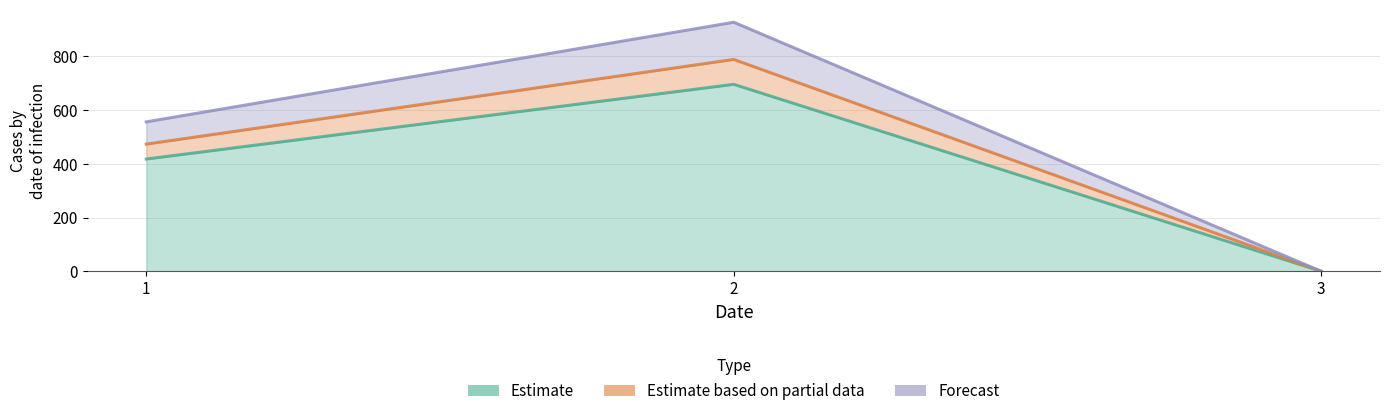

Is it true that Estimate based on partial data equals 562.7 at 2?

False